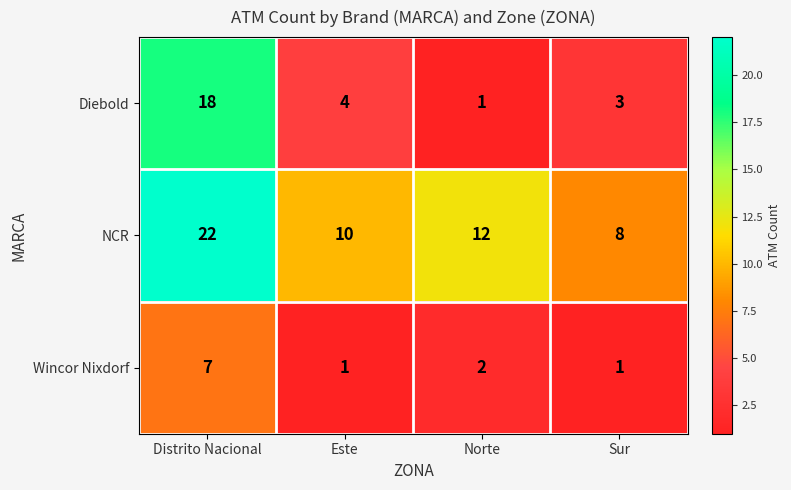

Is it true that Wincor Nixdorf equals 1 at Sur?

True